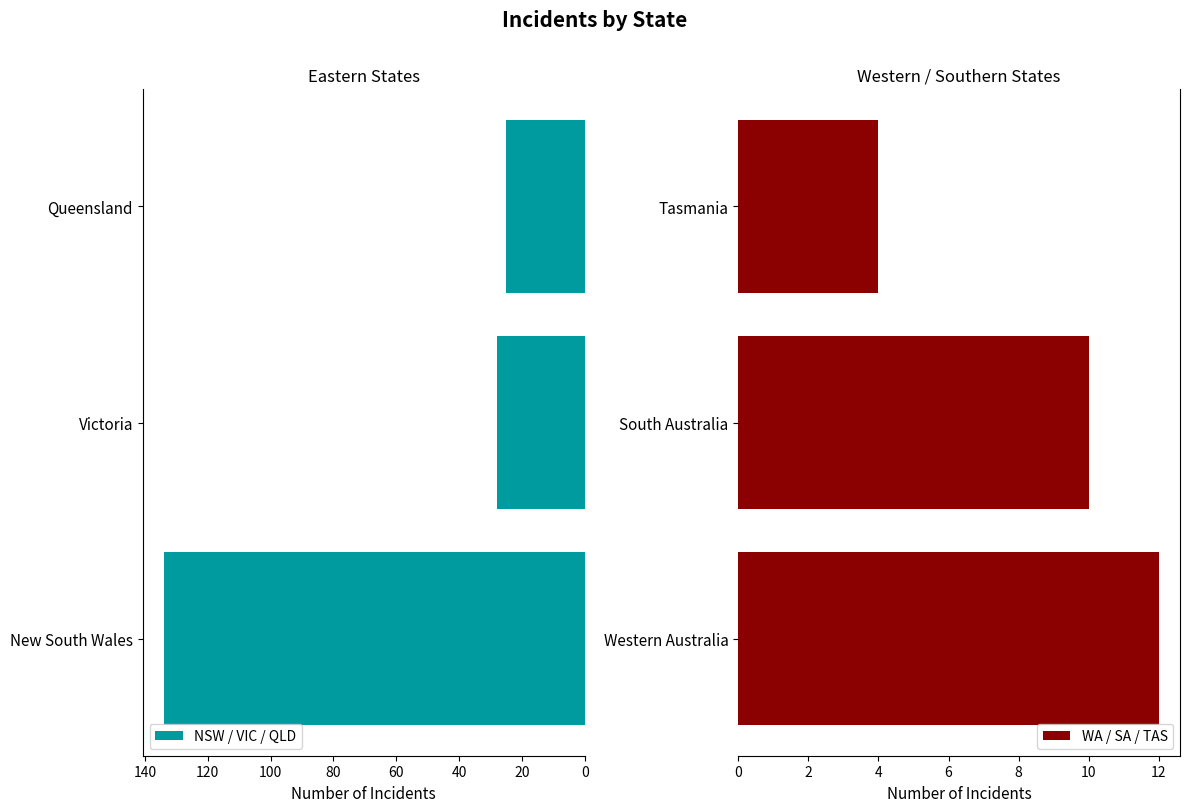

What is the value of the WA / SA / TAS bar at the 3rd from the left?

4